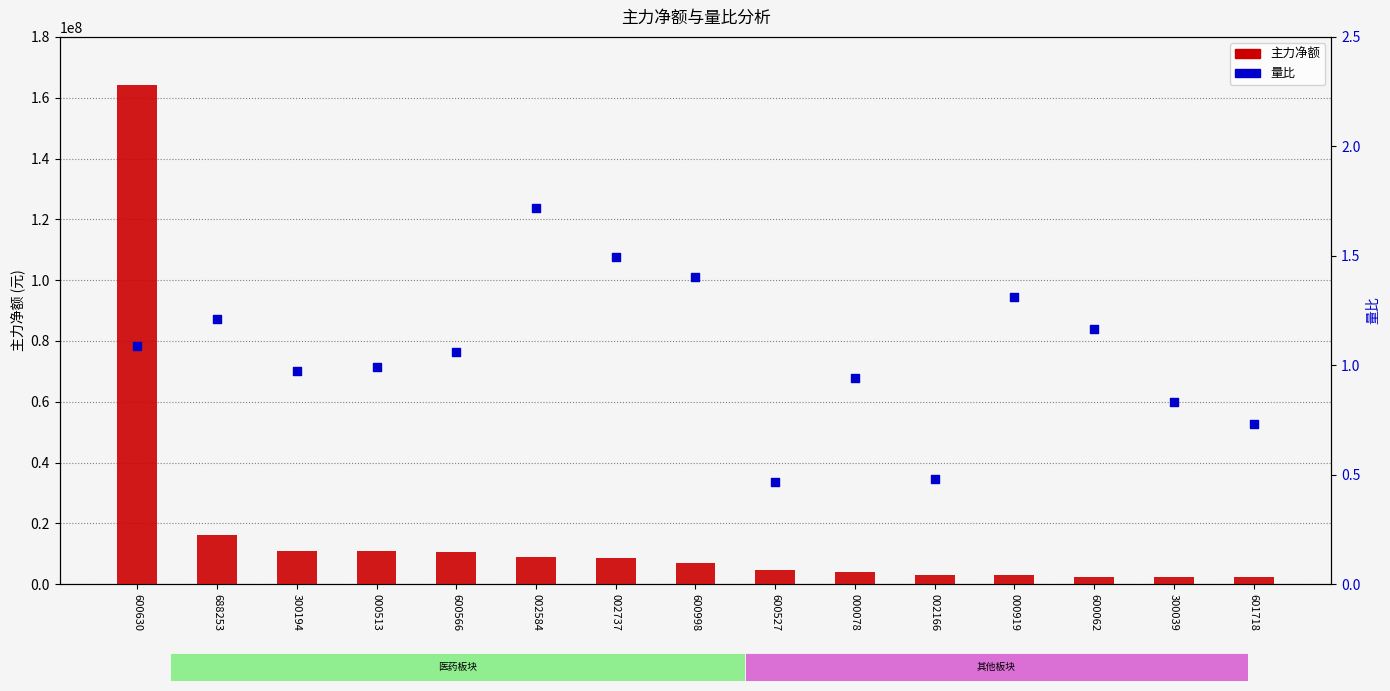

What is the total value across all series at 002166?

2966360.5